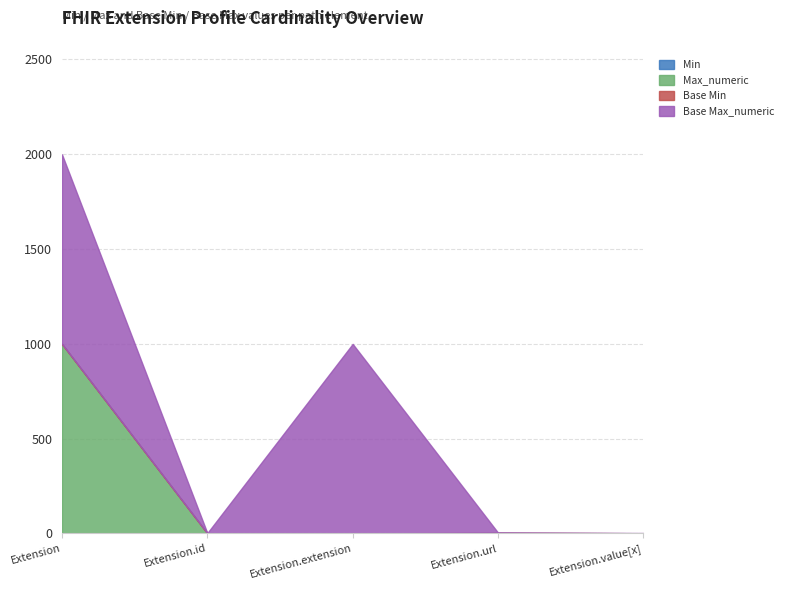

True or false: Base Min and Max_numeric cross at least once.

False